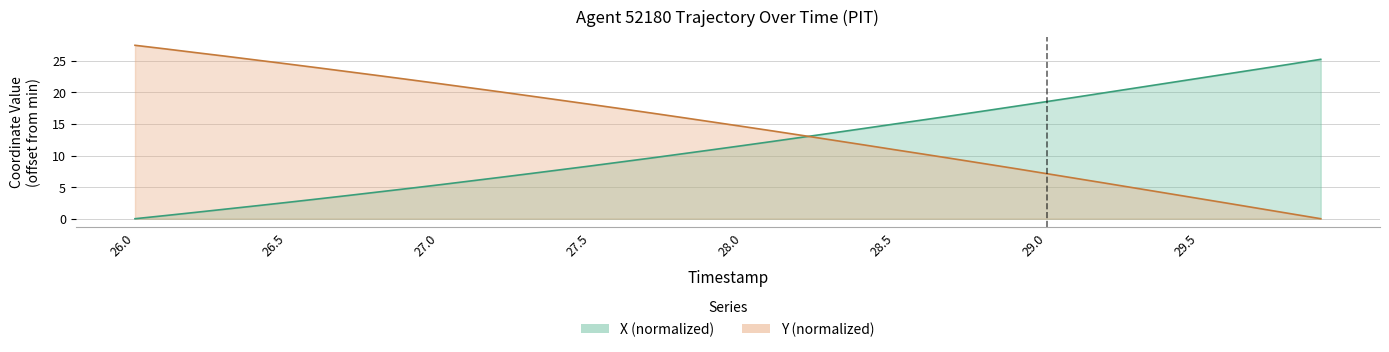

How many lines are shown in the chart?

2